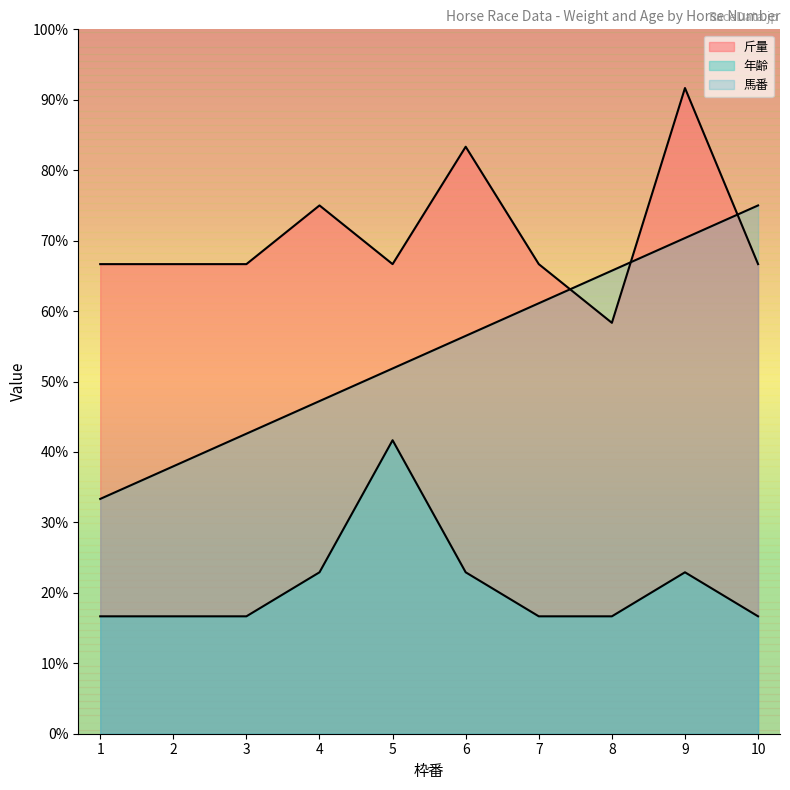

Which has a higher value, 10 or 3?

10